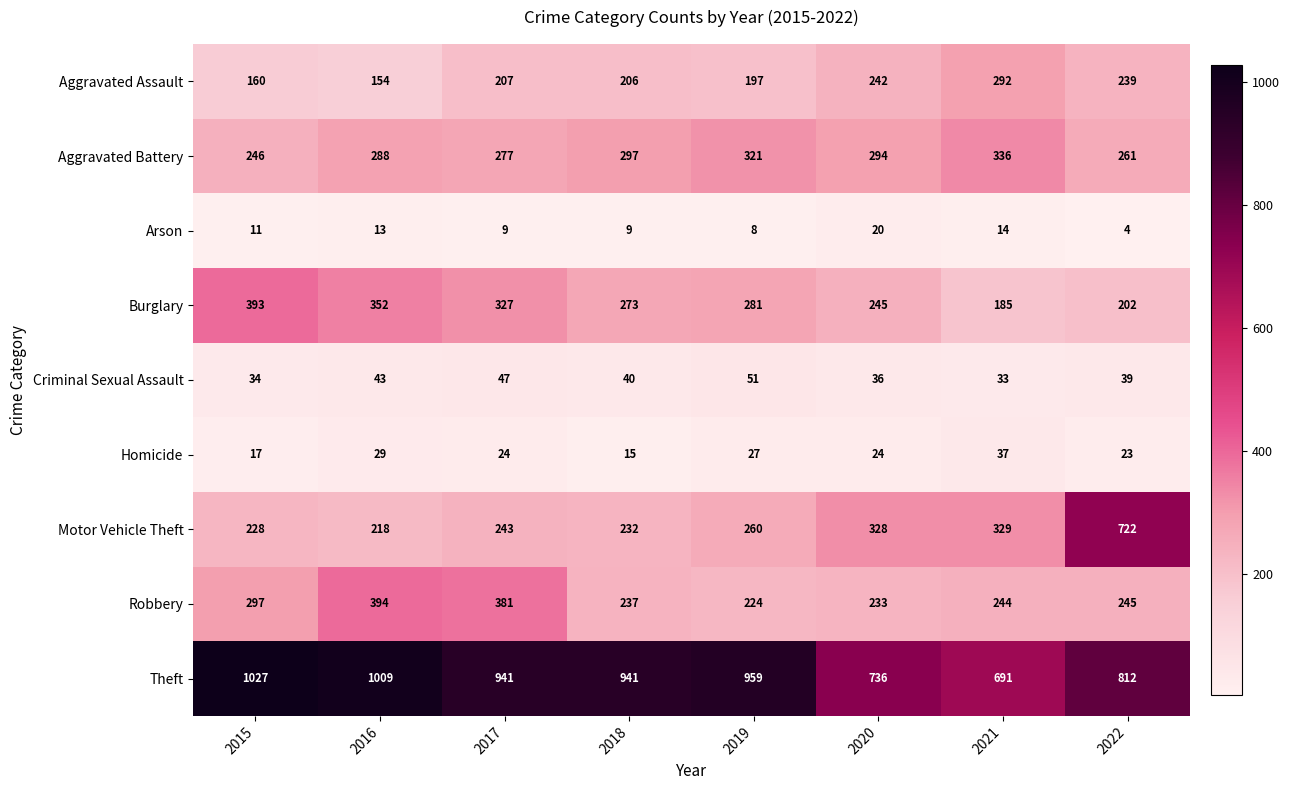

What is the difference between the Homicide values at 2017 and 2019?

3